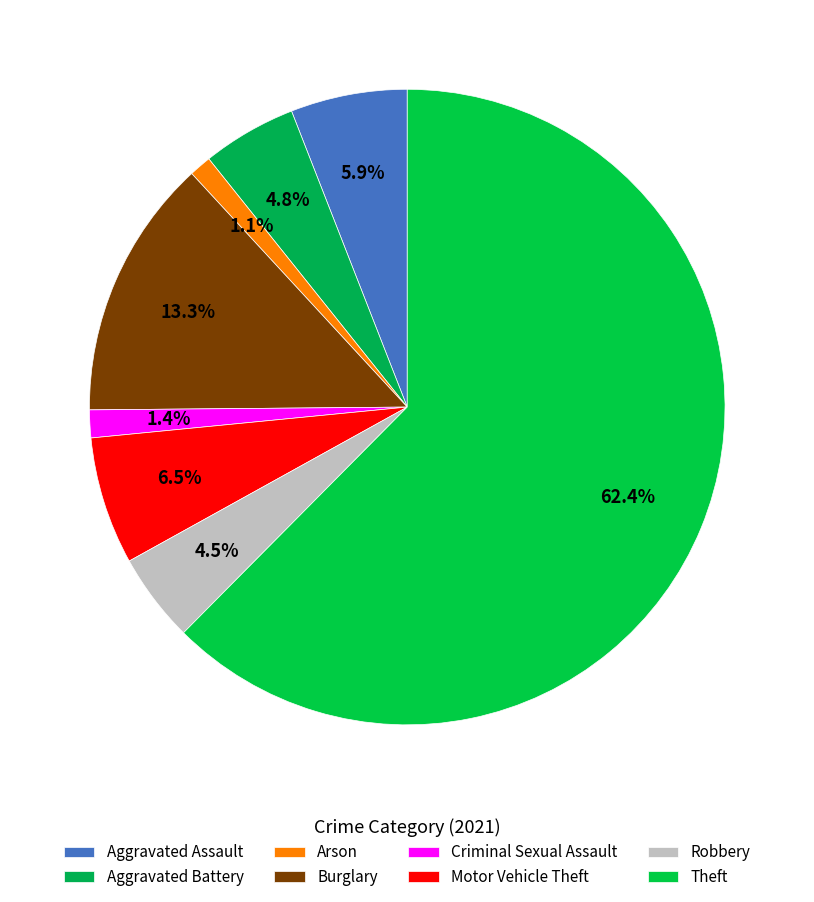

Rank the categories by value from lowest to highest.

Arson, Criminal Sexual Assault, Robbery, Aggravated Battery, Aggravated Assault, Motor Vehicle Theft, Burglary, Theft